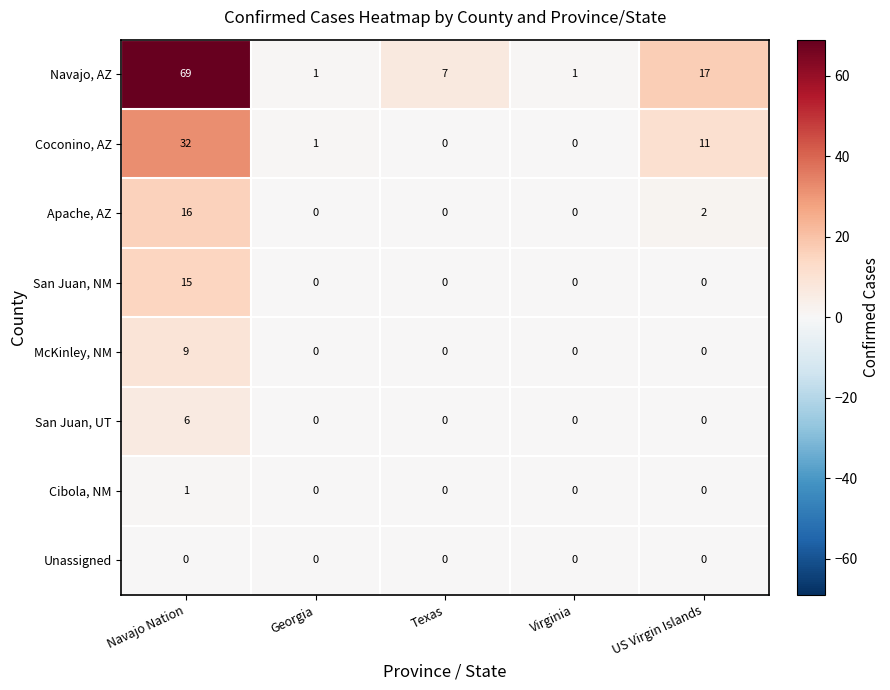

True or false: Navajo, AZ has a value of 1 at Georgia.

True